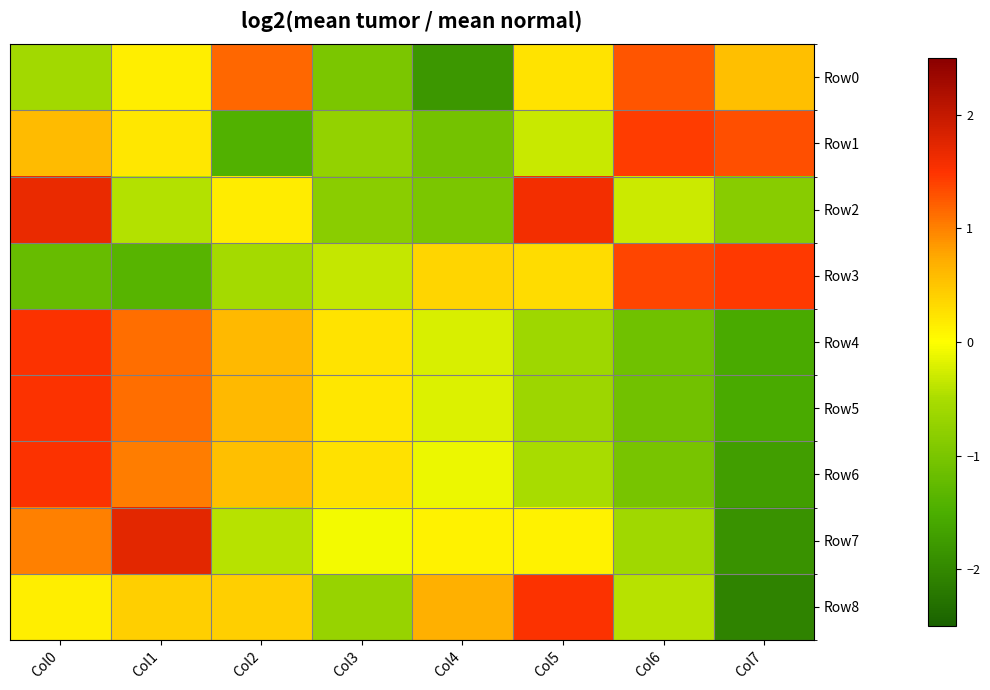

List the series in order of their peak value, lowest first.

Row0, Row1, Row3, Row8, Row5, Row6, Row4, Row2, Row7